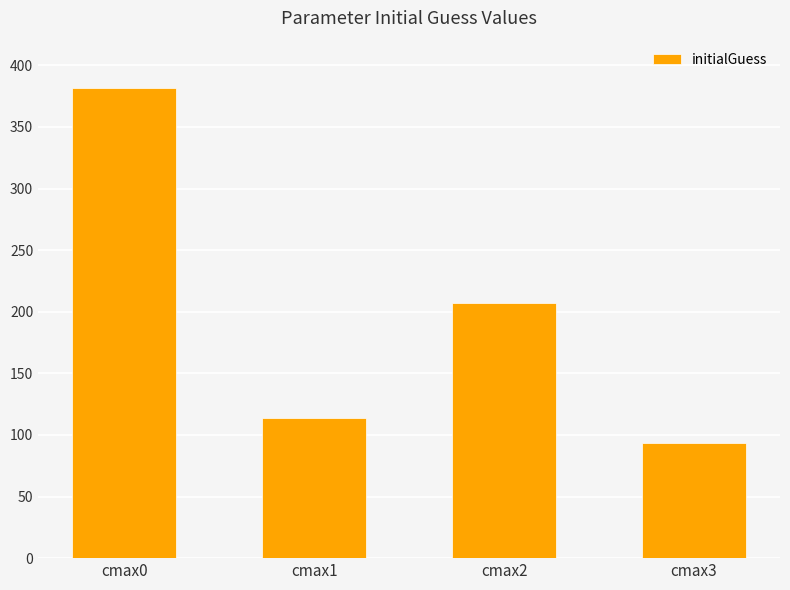

The chart shows a value of 54.6 at cmax2. True or false?

False